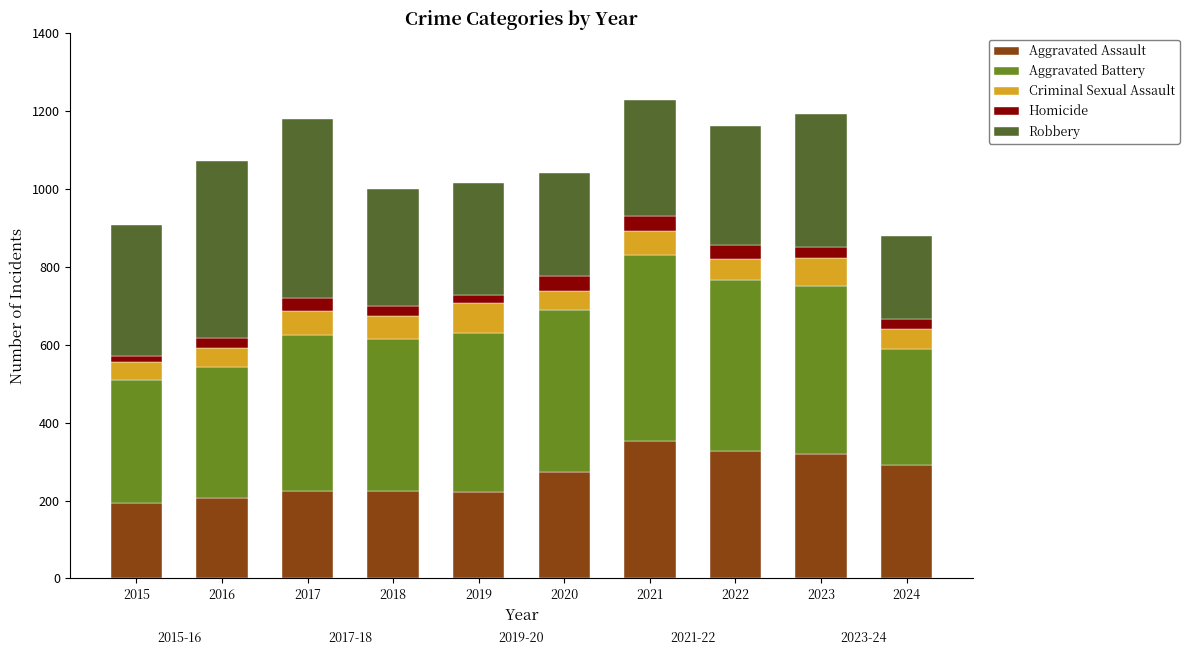

What is the lowest value of the Aggravated Assault series?

194